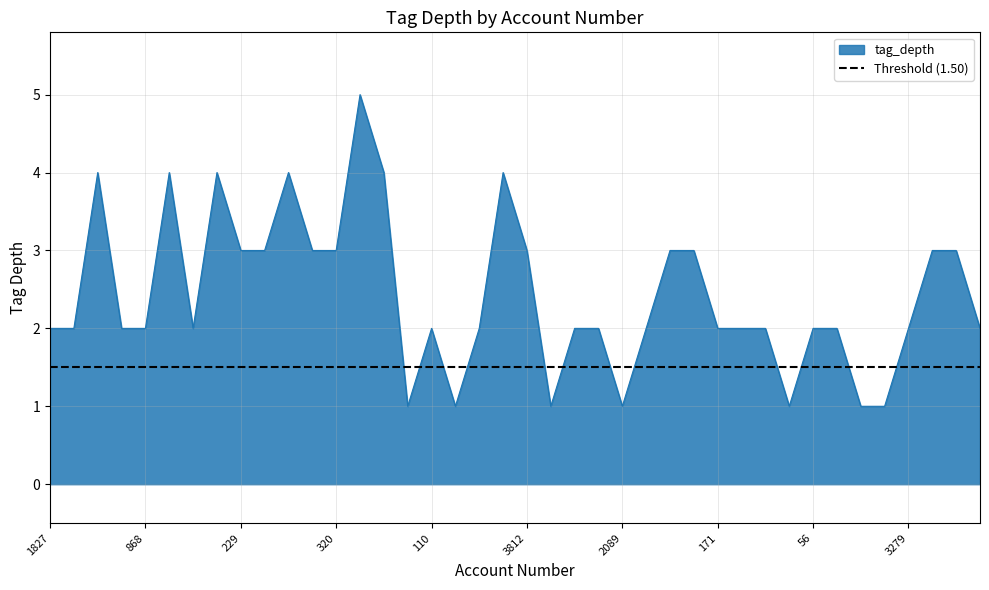

At which label does the data first exceed 2?

1368